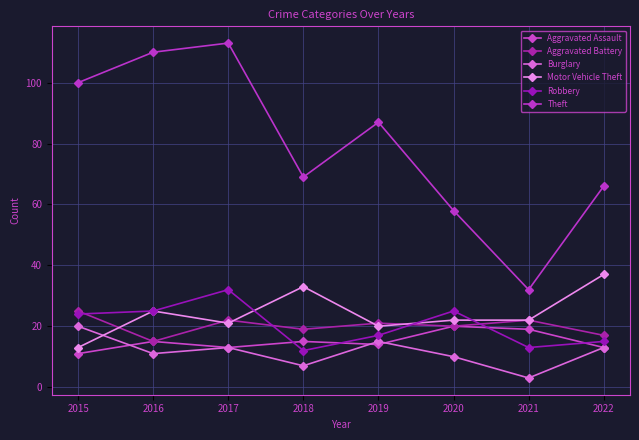

True or false: Robbery has more than 2 interior local peaks.

False